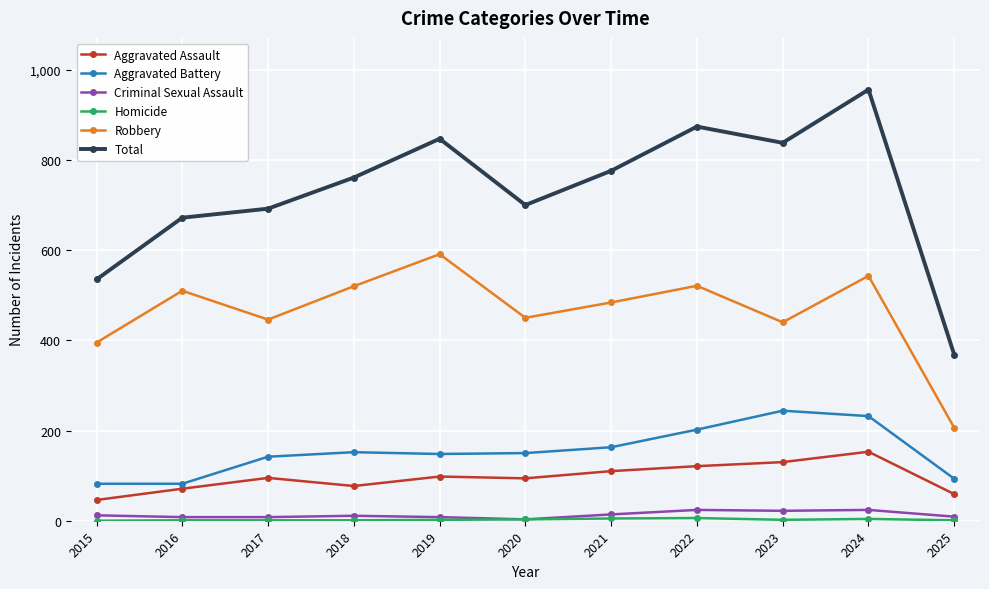

What is the value of the Aggravated Battery point at the 3rd from the left?

142